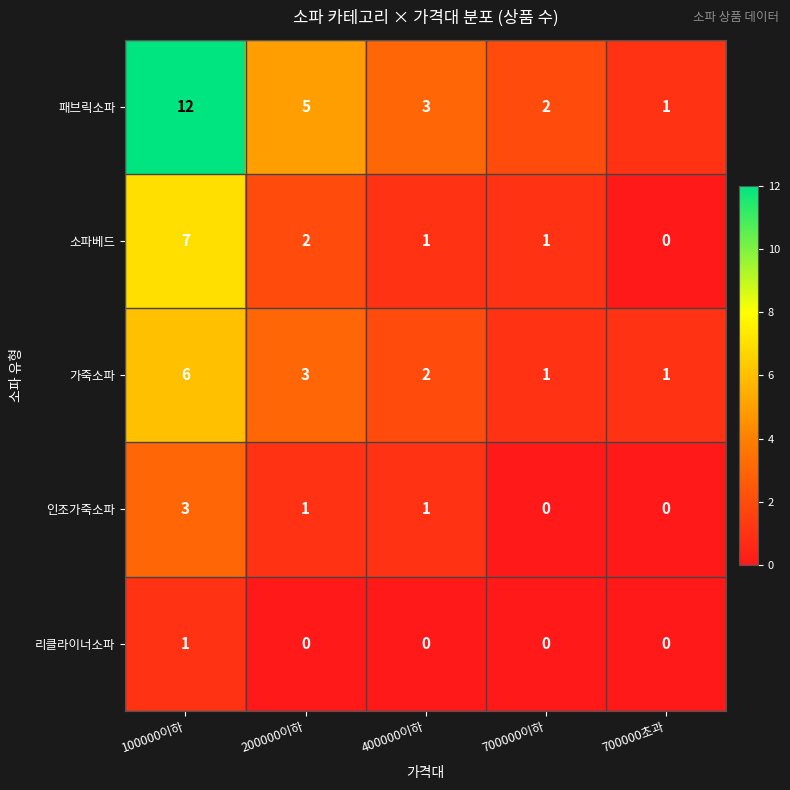

Which series has the largest total across all categories?

패브릭소파